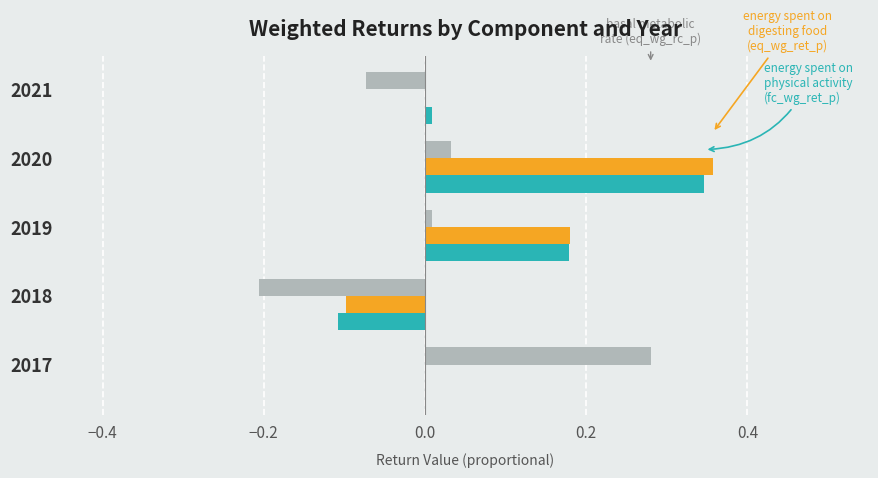

At which category is the sum across all series the highest?

2020